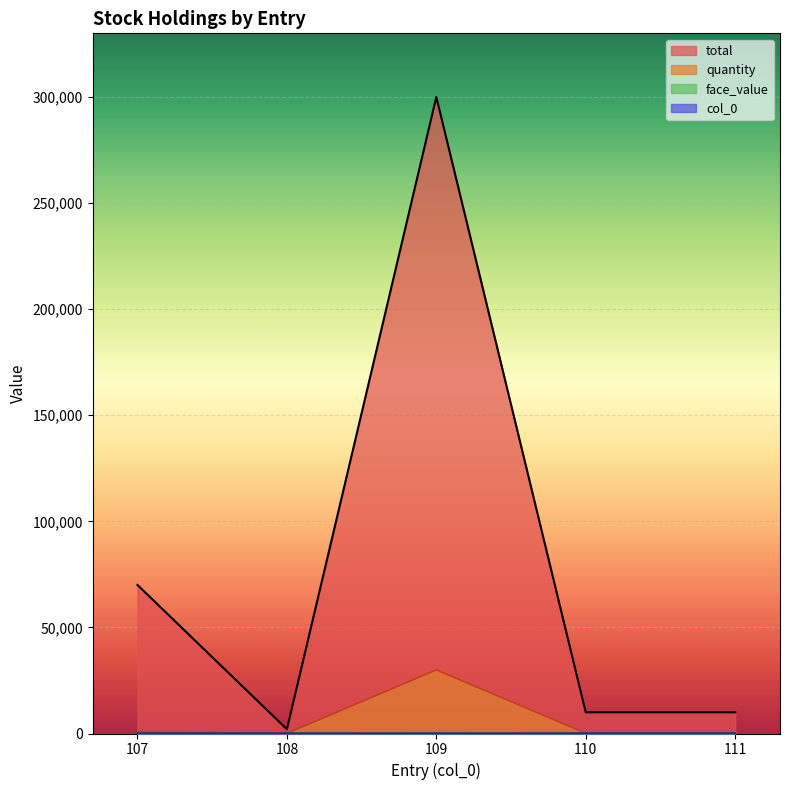

What are all the series names shown in the legend?

quantity, total, face_value, col_0